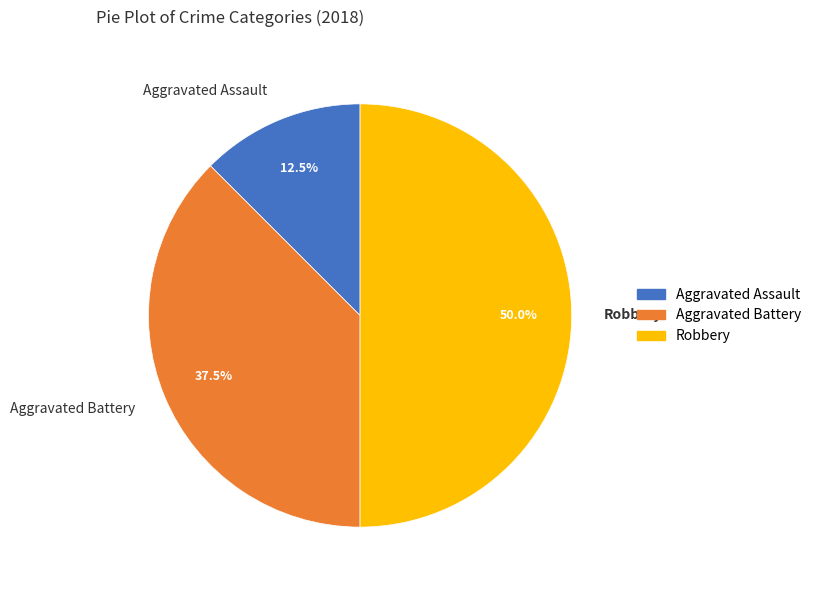

How many segments does this pie chart have?

3